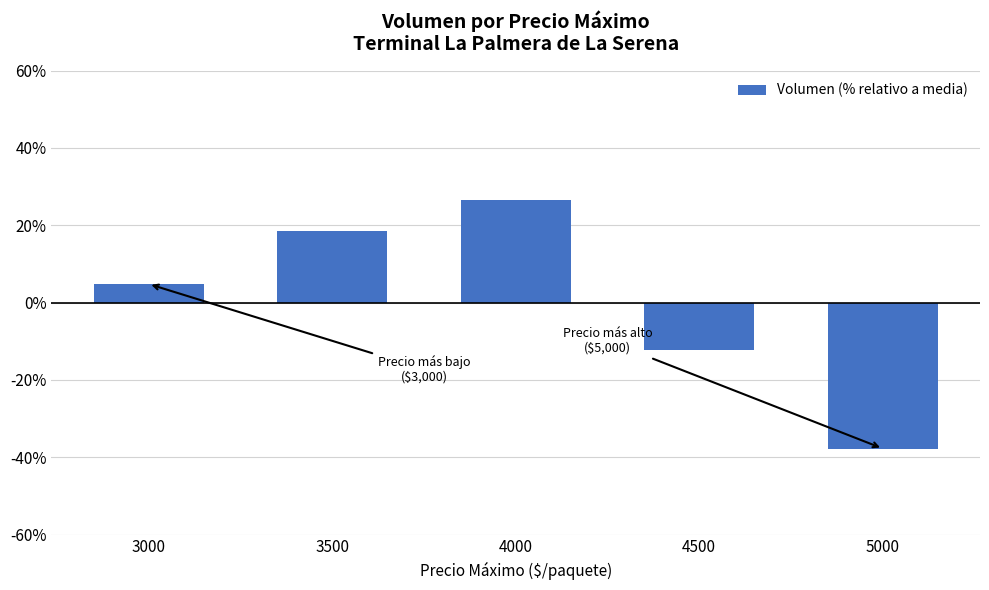

Reading left to right, transcribe all the data shown in this chart.

3000=4.8	3500=18.6	4000=26.6	4500=-12.2	5000=-37.8